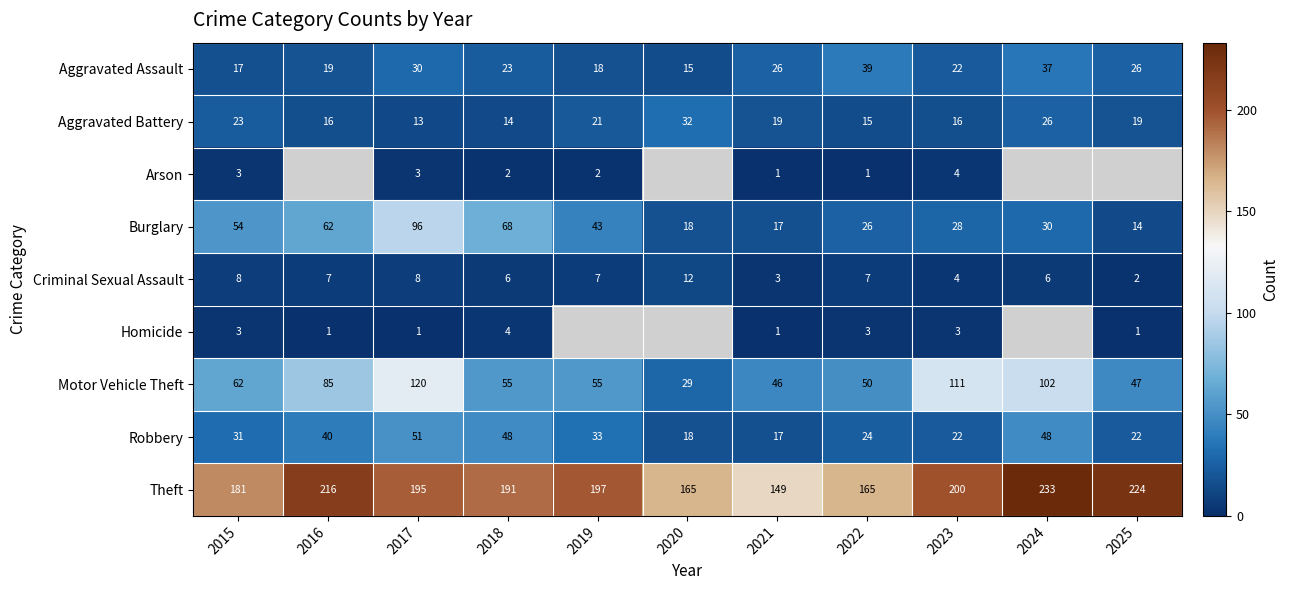

What is the sum of all Aggravated Battery values?

214